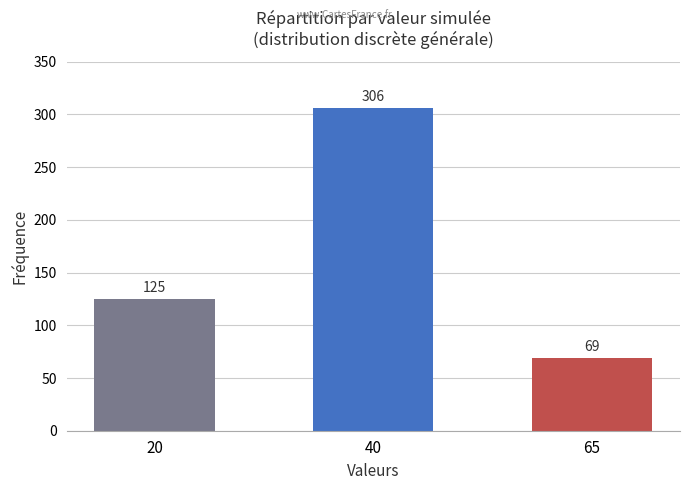

True or false: the data shows 125 at 20.

True